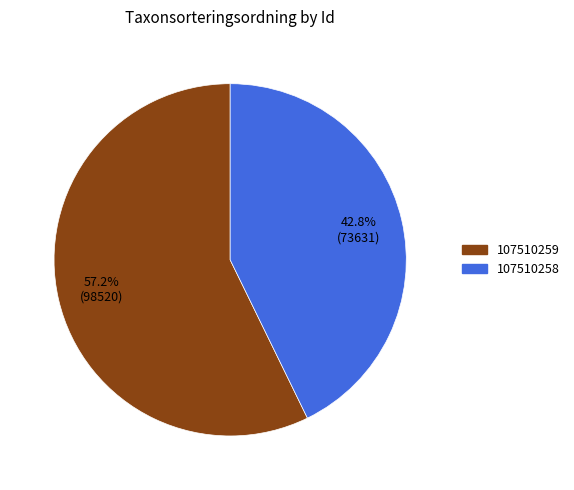

Count the number of slices in the pie.

2